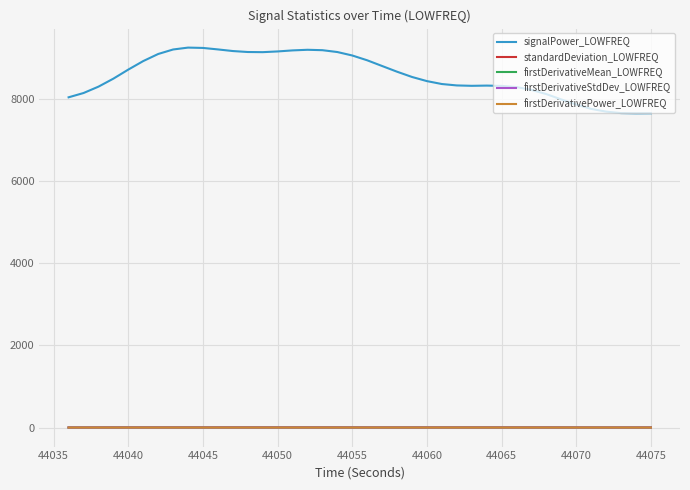

Which series has the widest spread of values?

signalPower_LOWFREQ